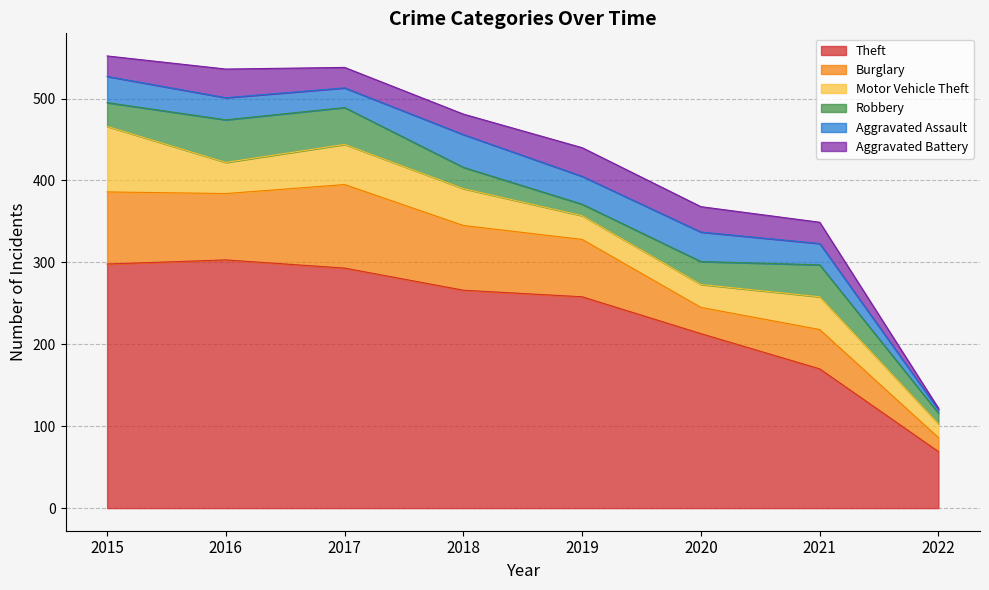

What is the total value across all series at 2019?

440